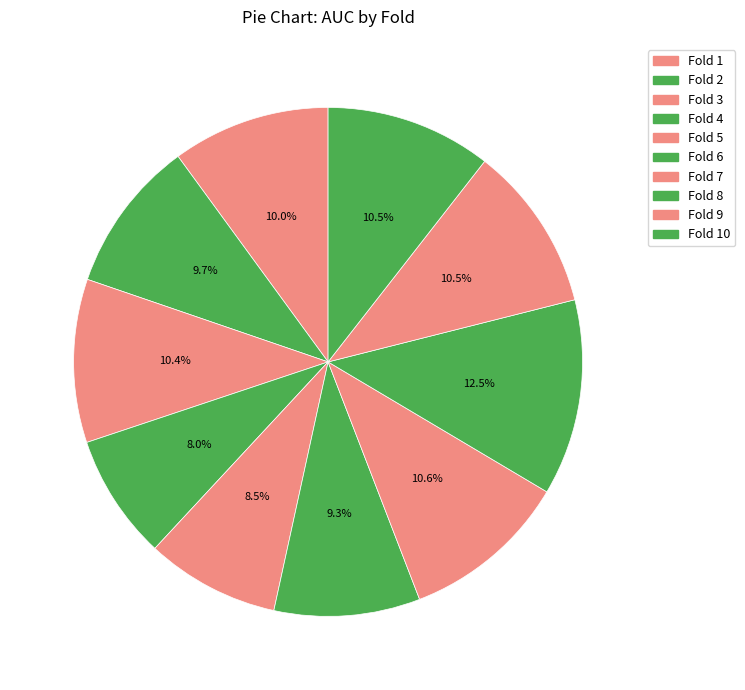

How many segments does this pie chart have?

10